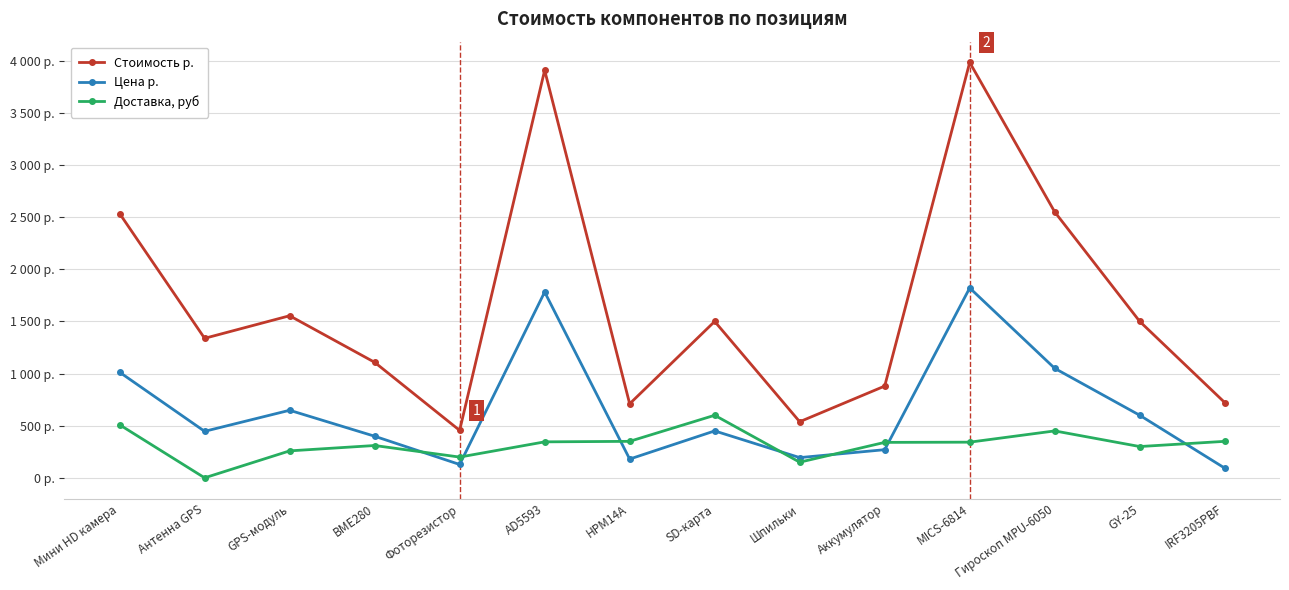

Between Фоторезистор and AD5593, which is larger?

AD5593